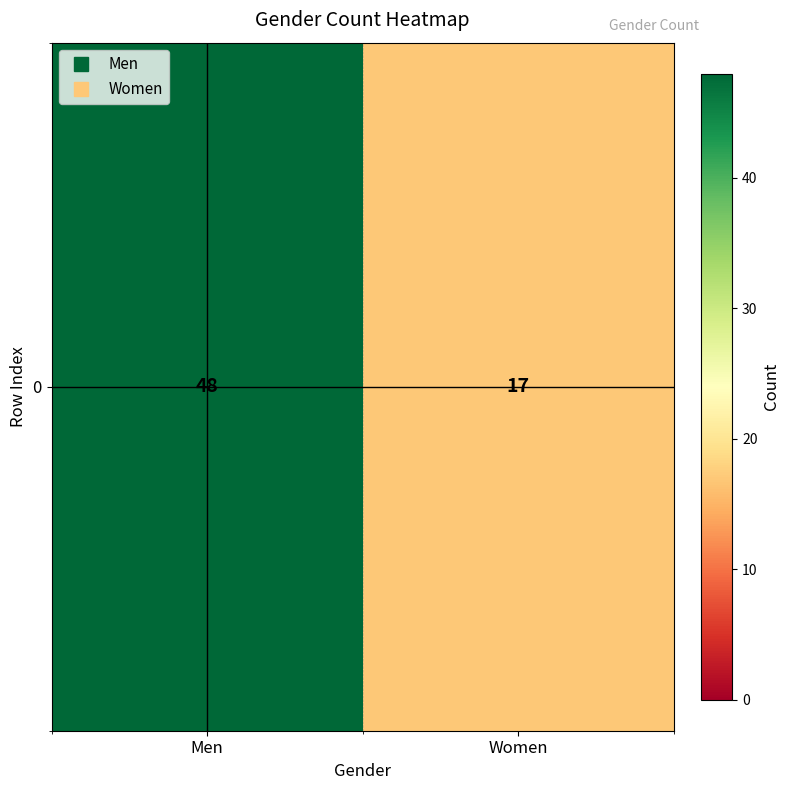

Reading left to right, list all the values displayed in this chart.

Men=48	Women=17